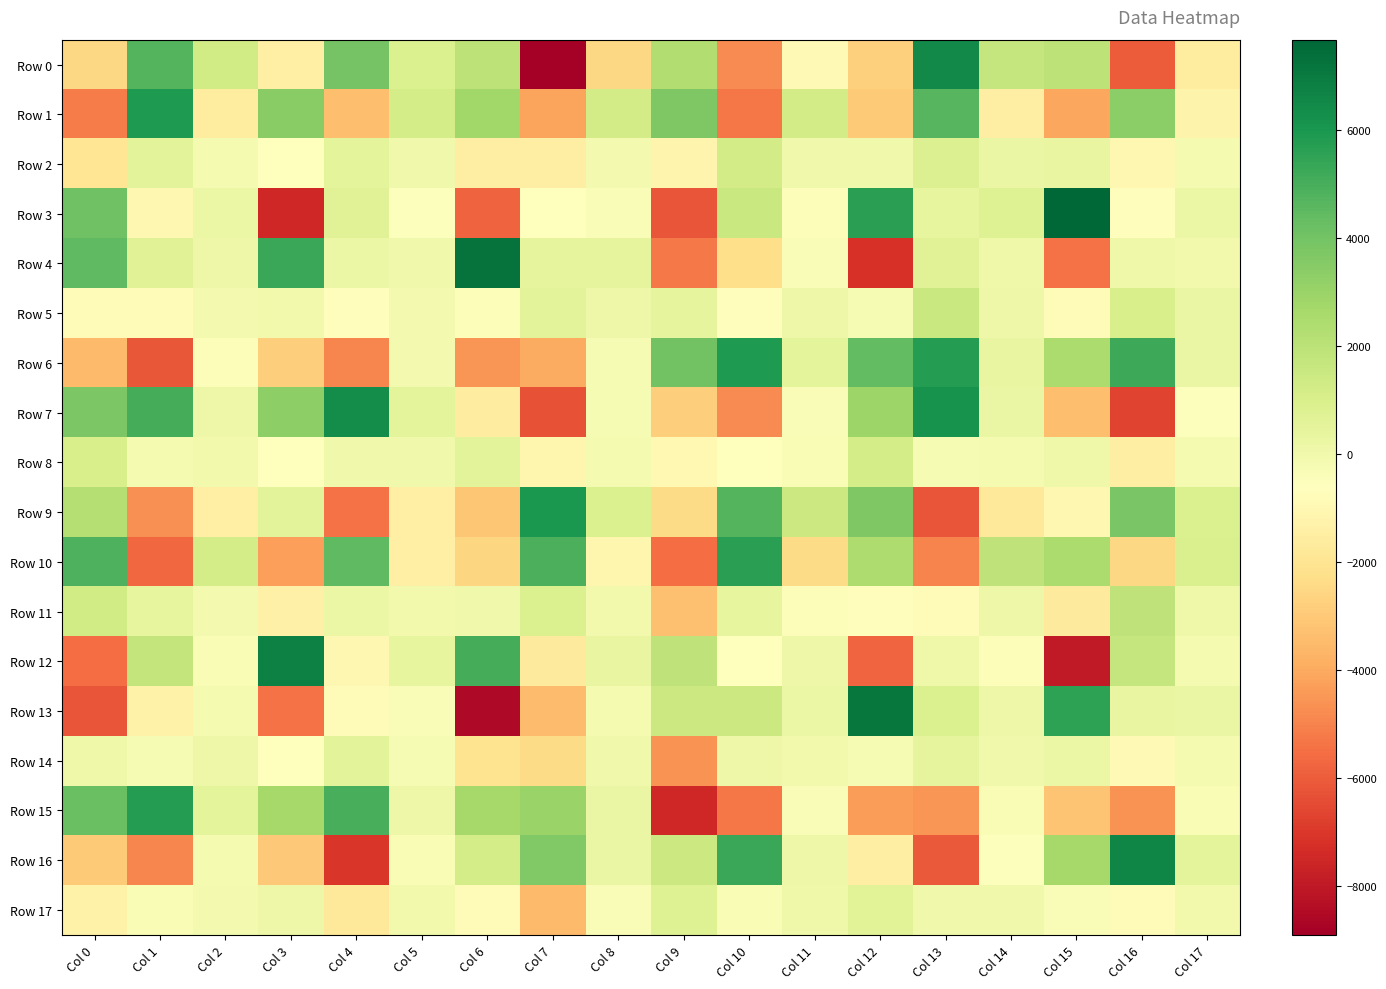

What is the total value across all series at Col 8?

-1892.1